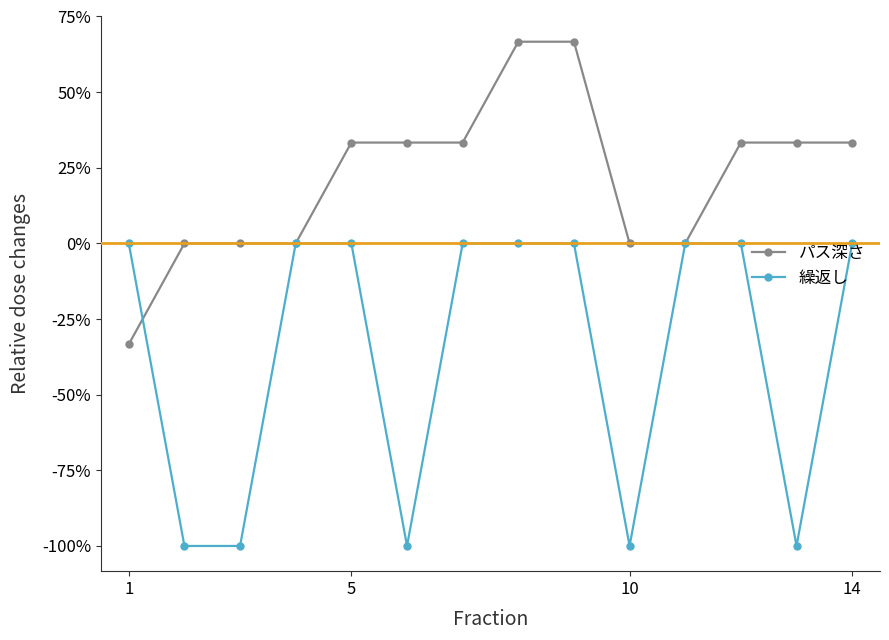

Is this an area chart (filled region under the line)?

No